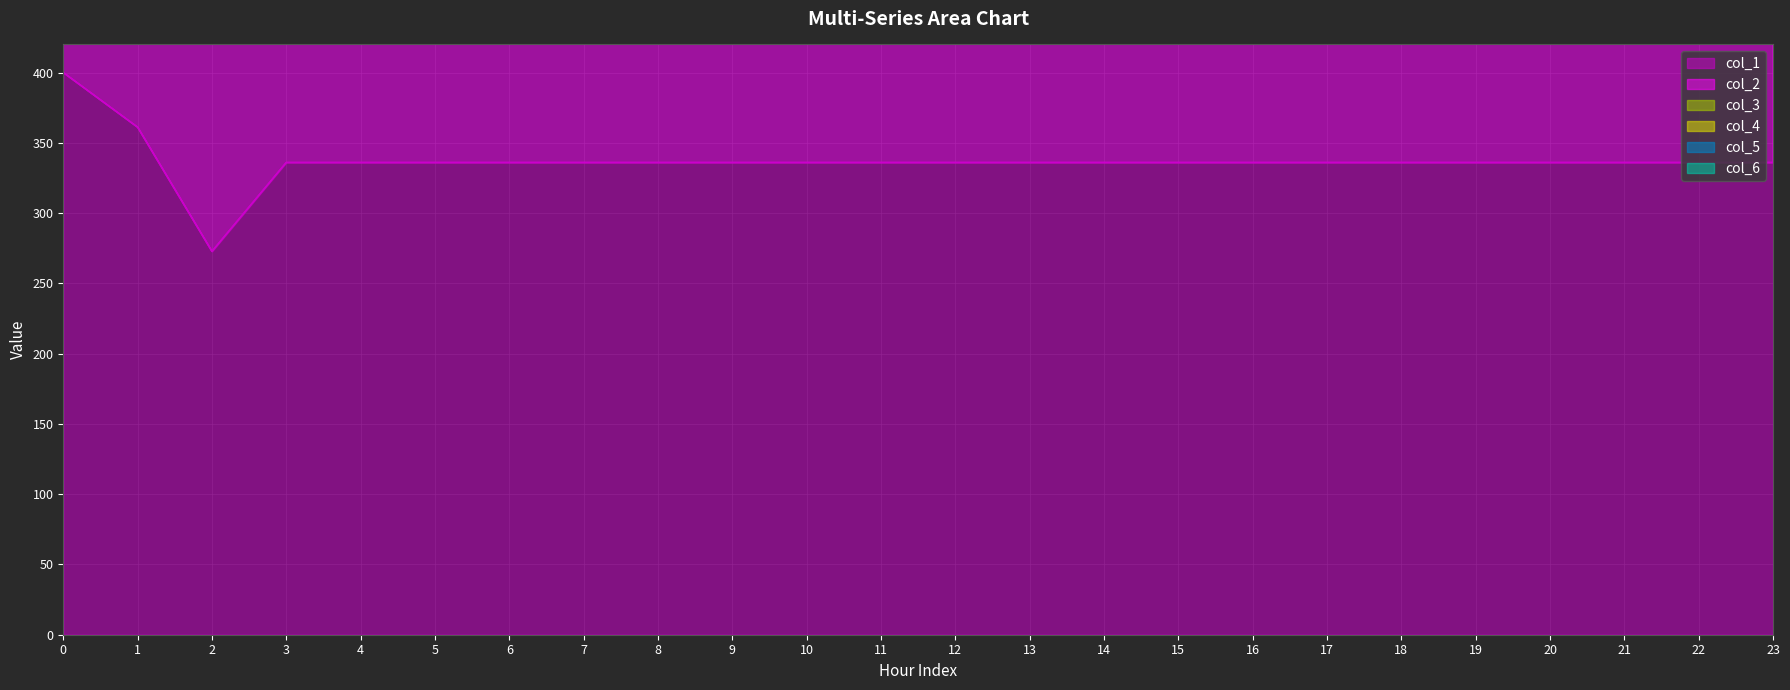

What is the spread (max minus min) of values at 16?

1008.0